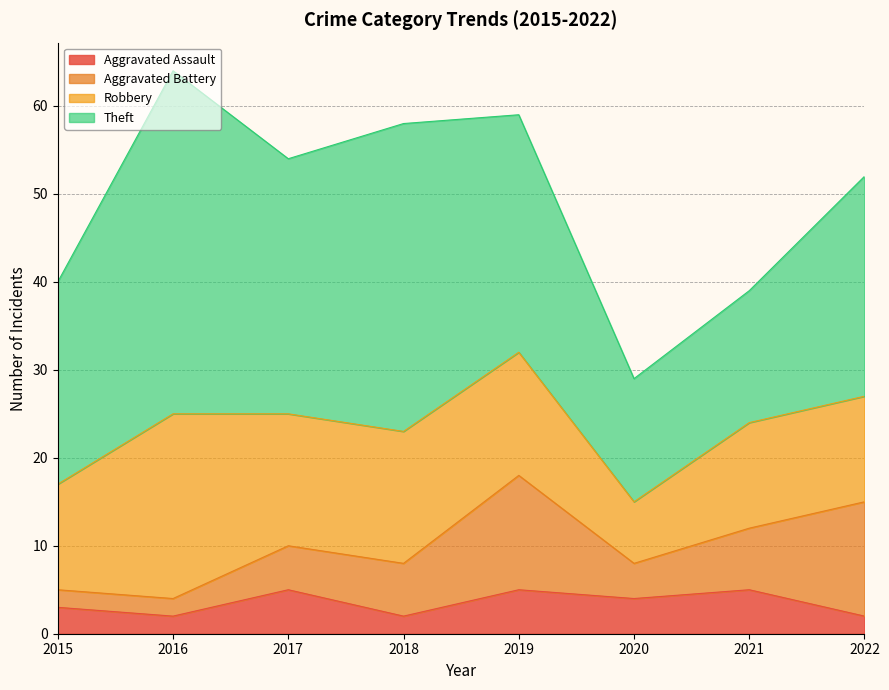

What is the difference between the Robbery values at 2022 and 2019?

2